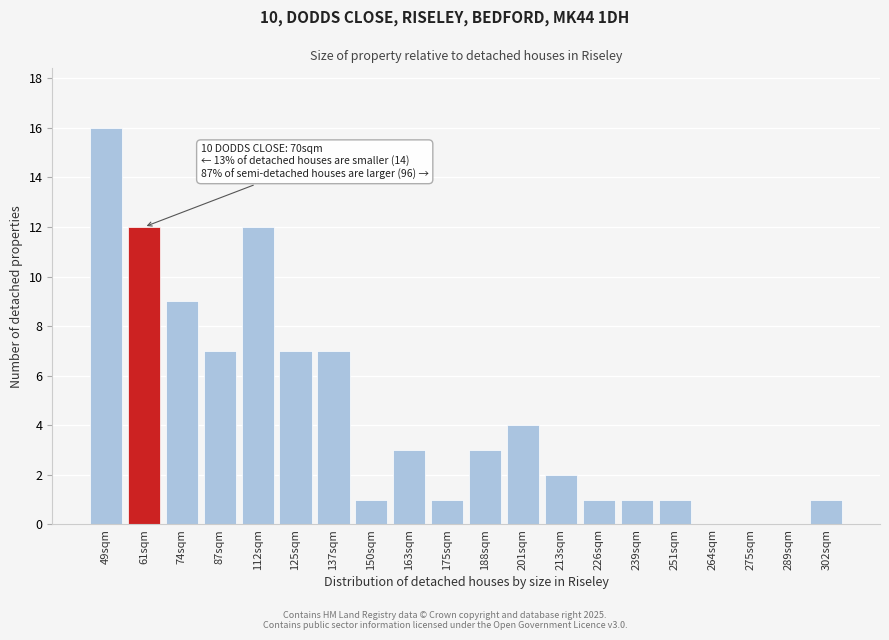

Reading left to right, extract all data points from this chart.

49sqm=16	61sqm=12	74sqm=9	87sqm=7	112sqm=12	125sqm=7	137sqm=7	150sqm=1	163sqm=3	175sqm=1	188sqm=3	201sqm=4	213sqm=2	226sqm=1	239sqm=1	251sqm=1	264sqm=0	275sqm=0	289sqm=0	302sqm=1